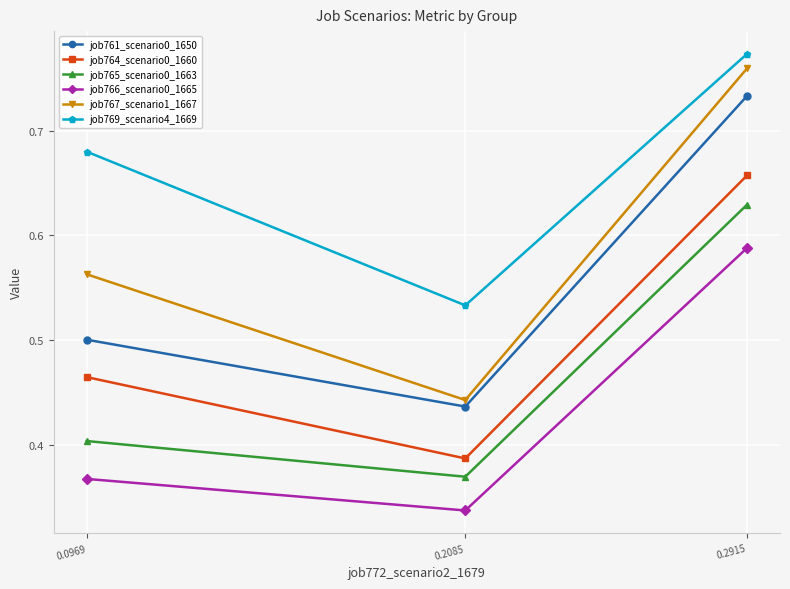

Is it true that job767_scenario1_1667 equals 0.4 at 0.2085?

True